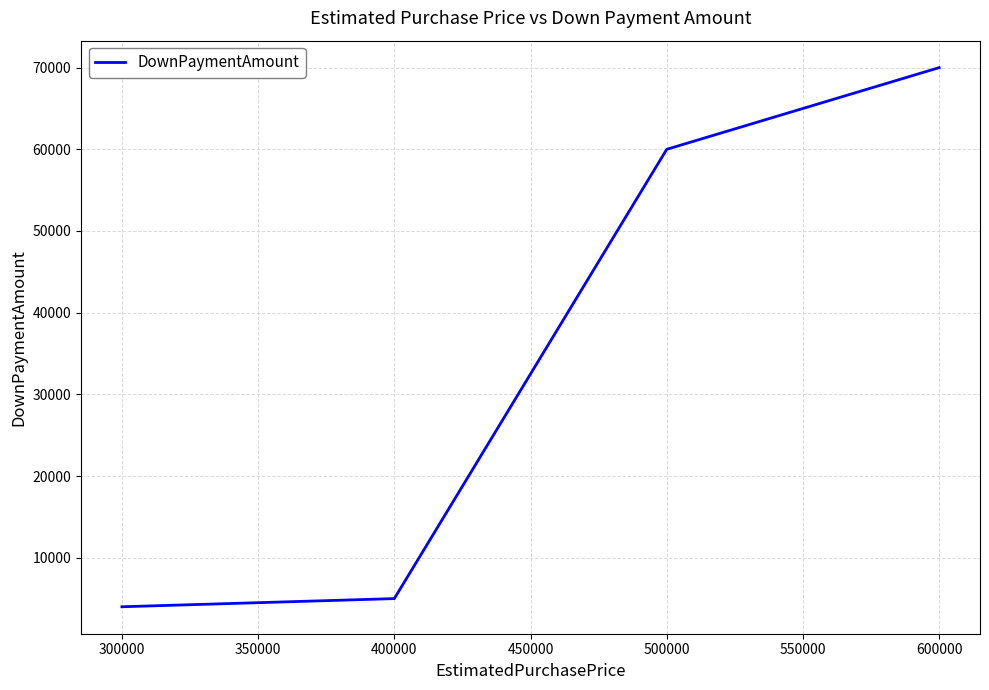

Read the value at 400000, to the nearest 10.

5000